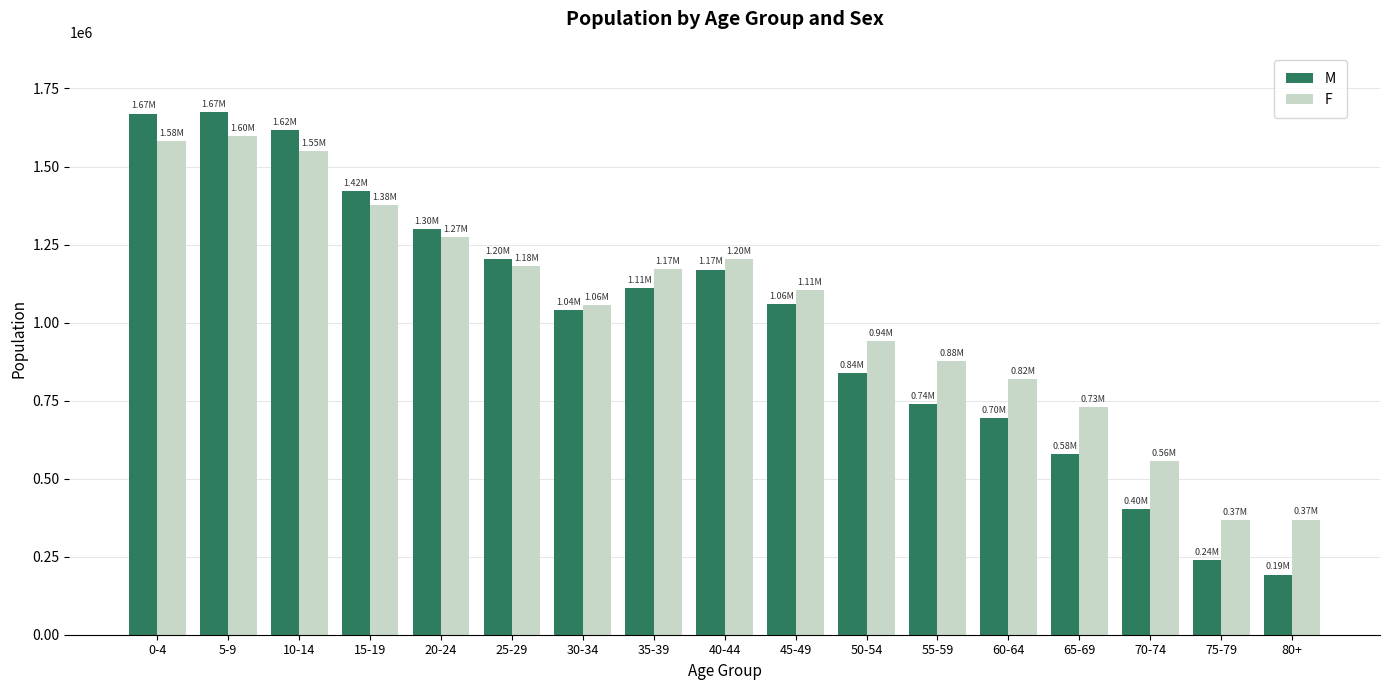

The M series shows 1562670 at 30-34. True or false?

False